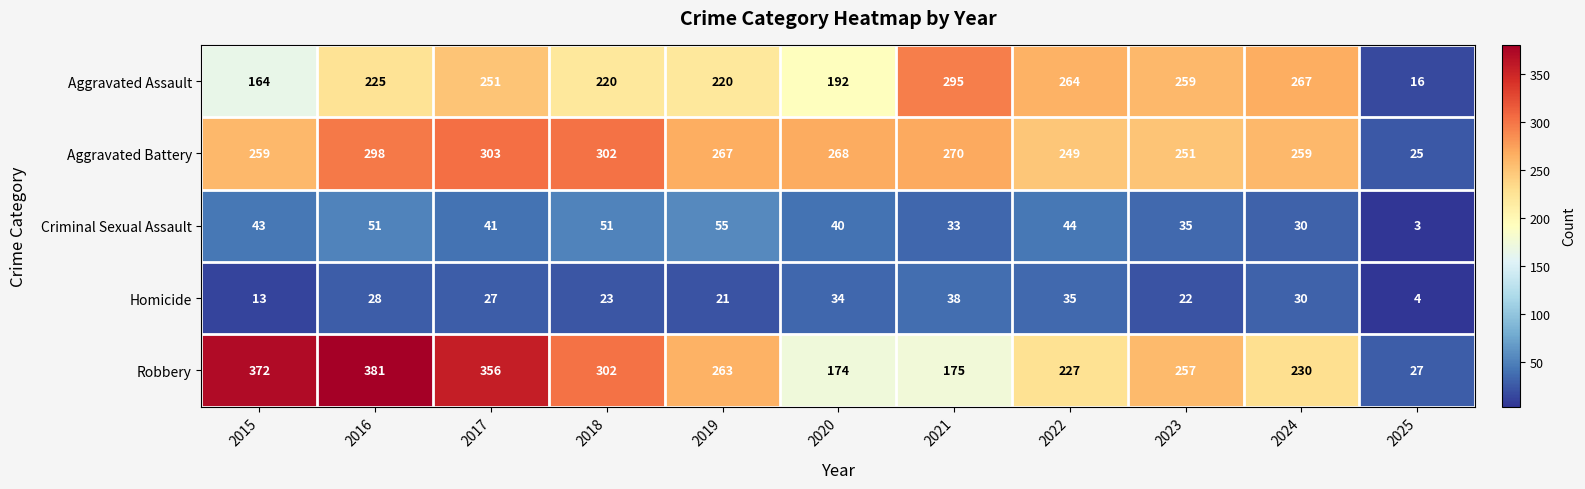

What is the difference between the second highest and second lowest values in the Aggravated Battery series?

53